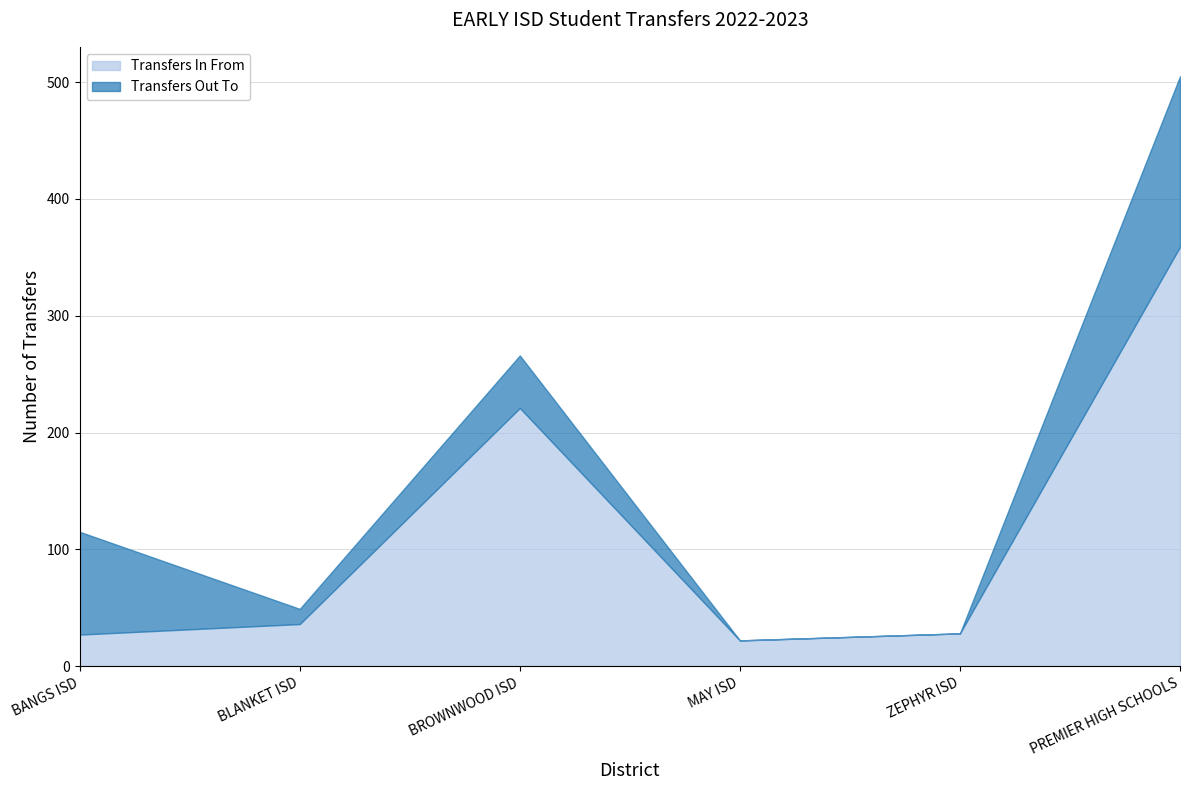

The Transfers In From series shows 221 at BROWNWOOD ISD. True or false?

True